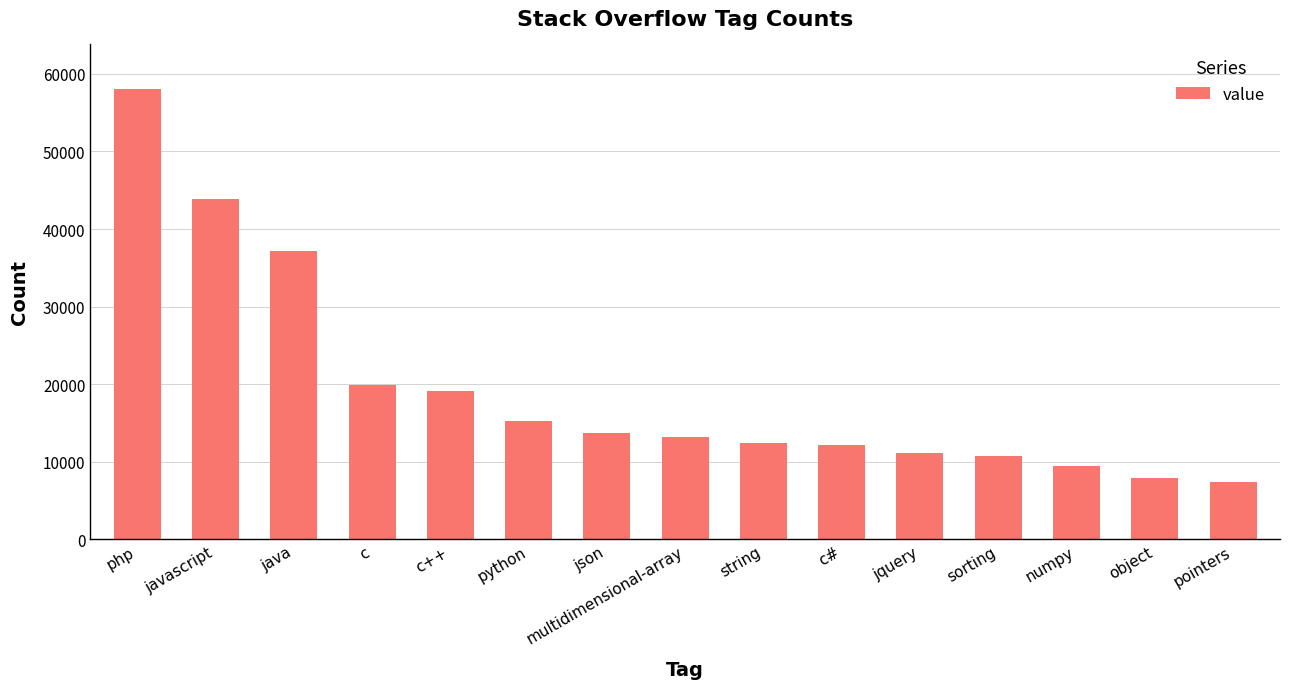

Where is the data nearest to the value 32724?

java